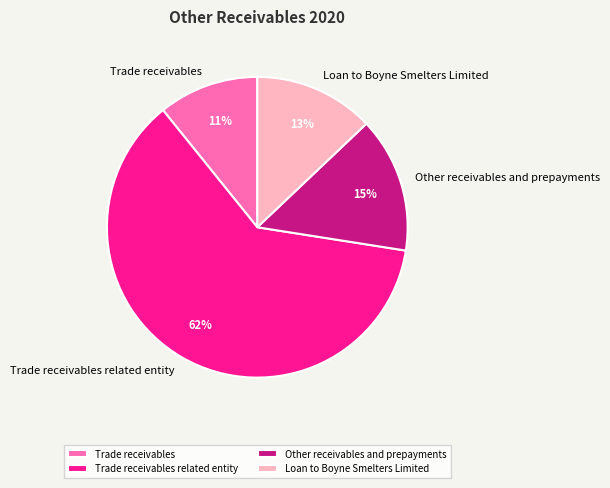

Combined, do Loan to Boyne Smelters Limited and Trade receivables related entity account for over 50%?

Yes